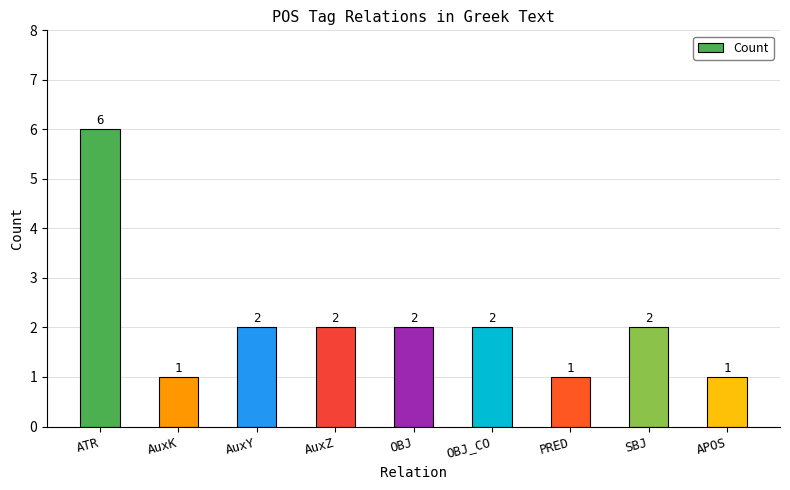

What is the ratio of the value at SBJ to the value at OBJ_CO?

1.0